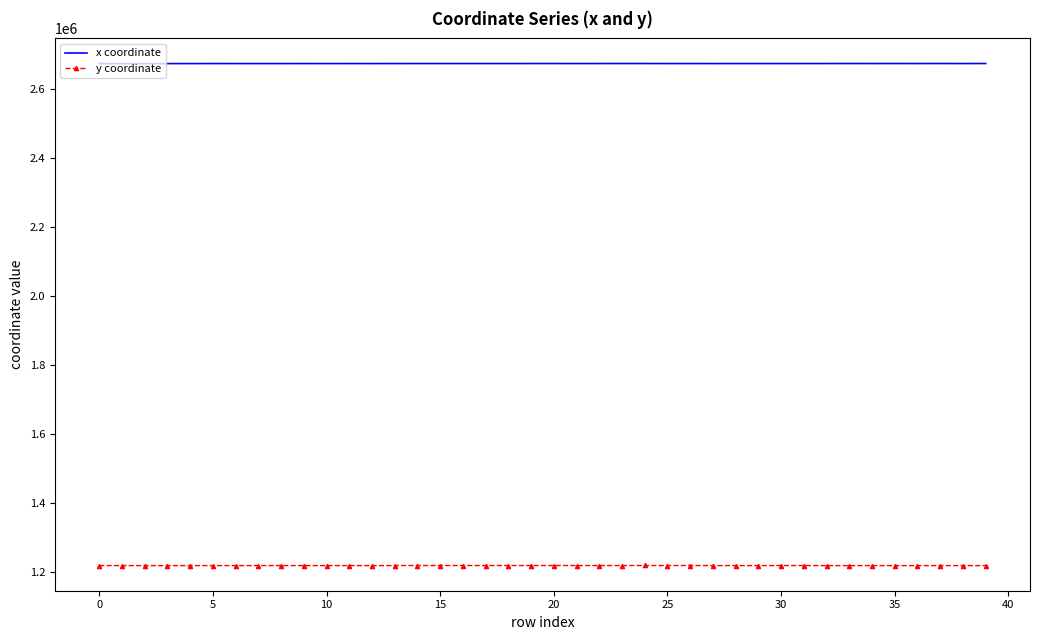

What is the minimum value for y coordinate?

1218764.7